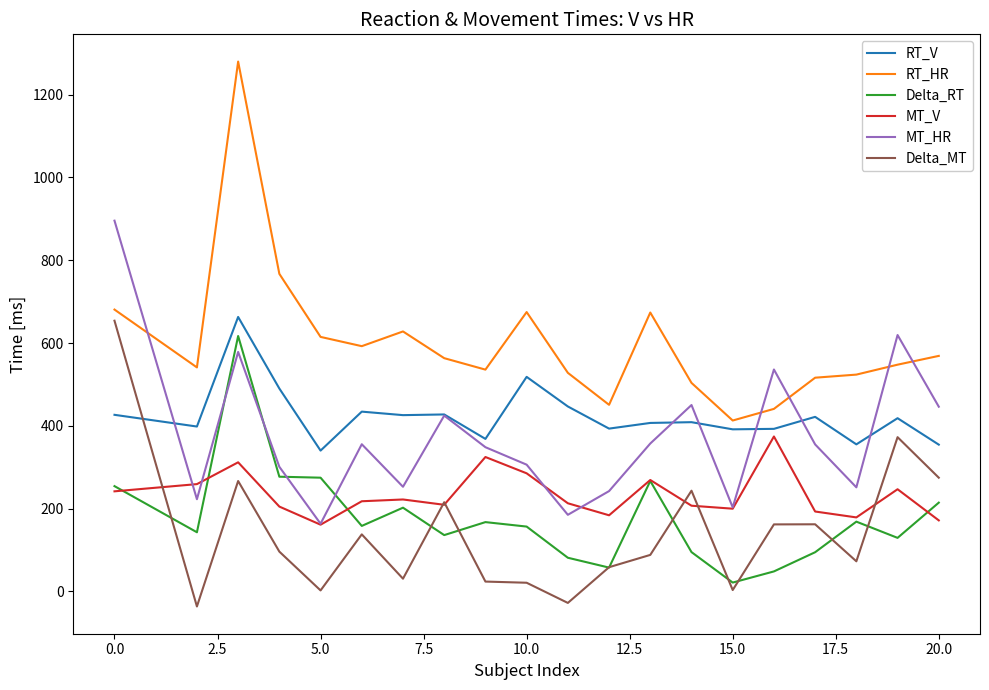

Which series has the largest total across all categories?

RT_HR